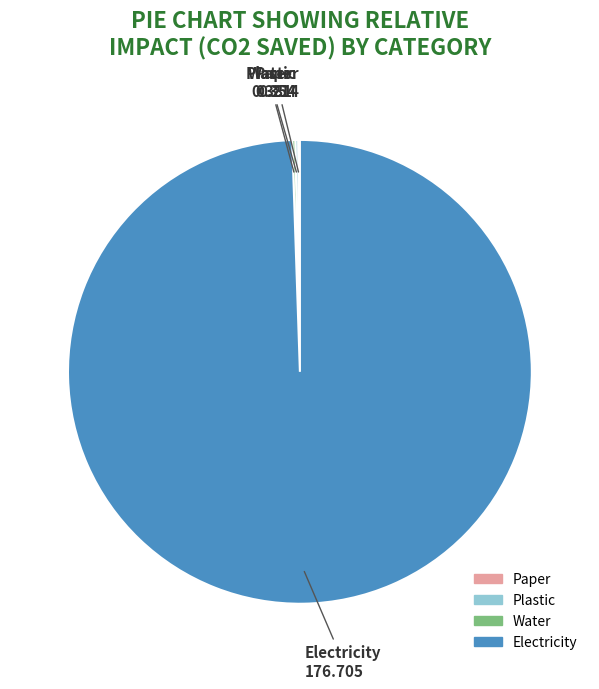

What is the majority slice?

Electricity